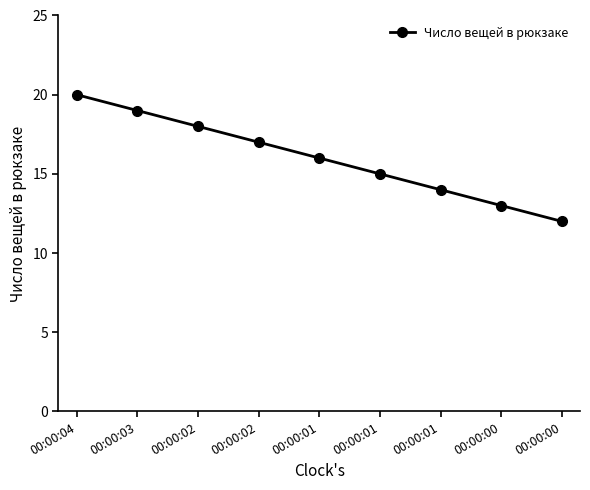

How many values are below 16?

4